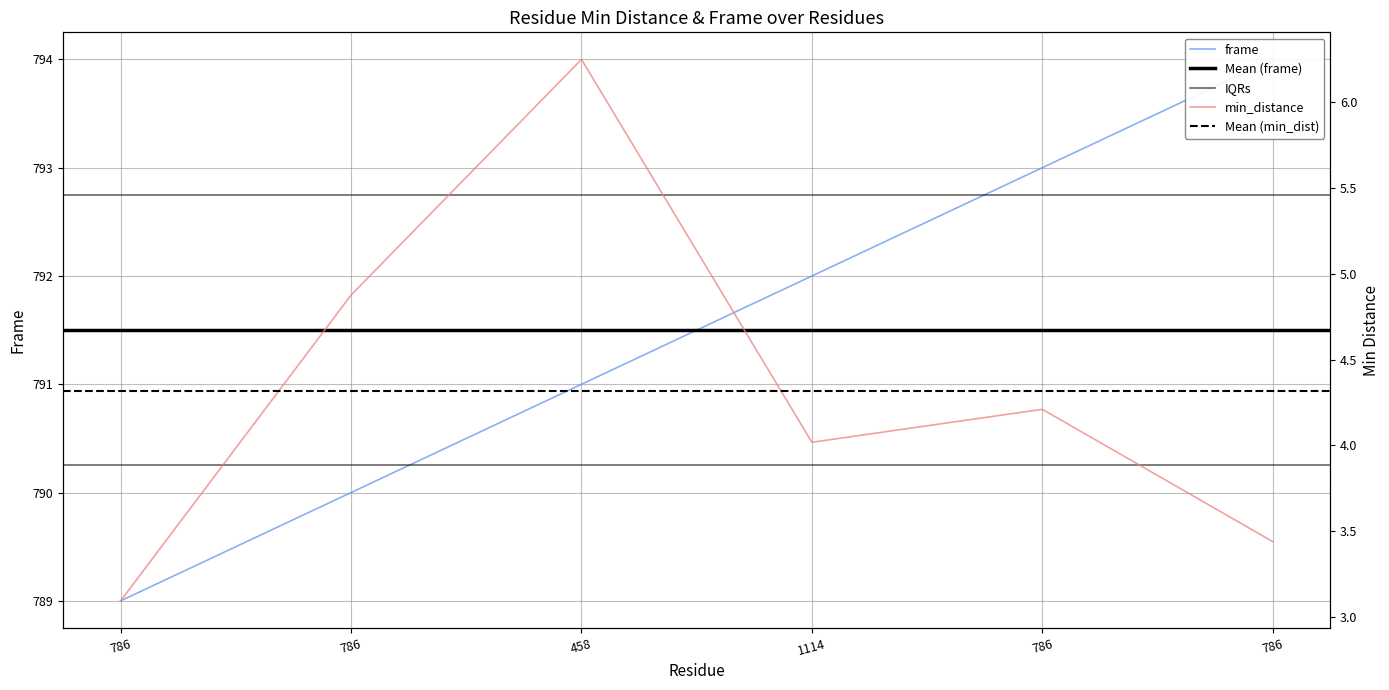

What is the difference between the second highest and minimum values in the min_distance series?

1.8